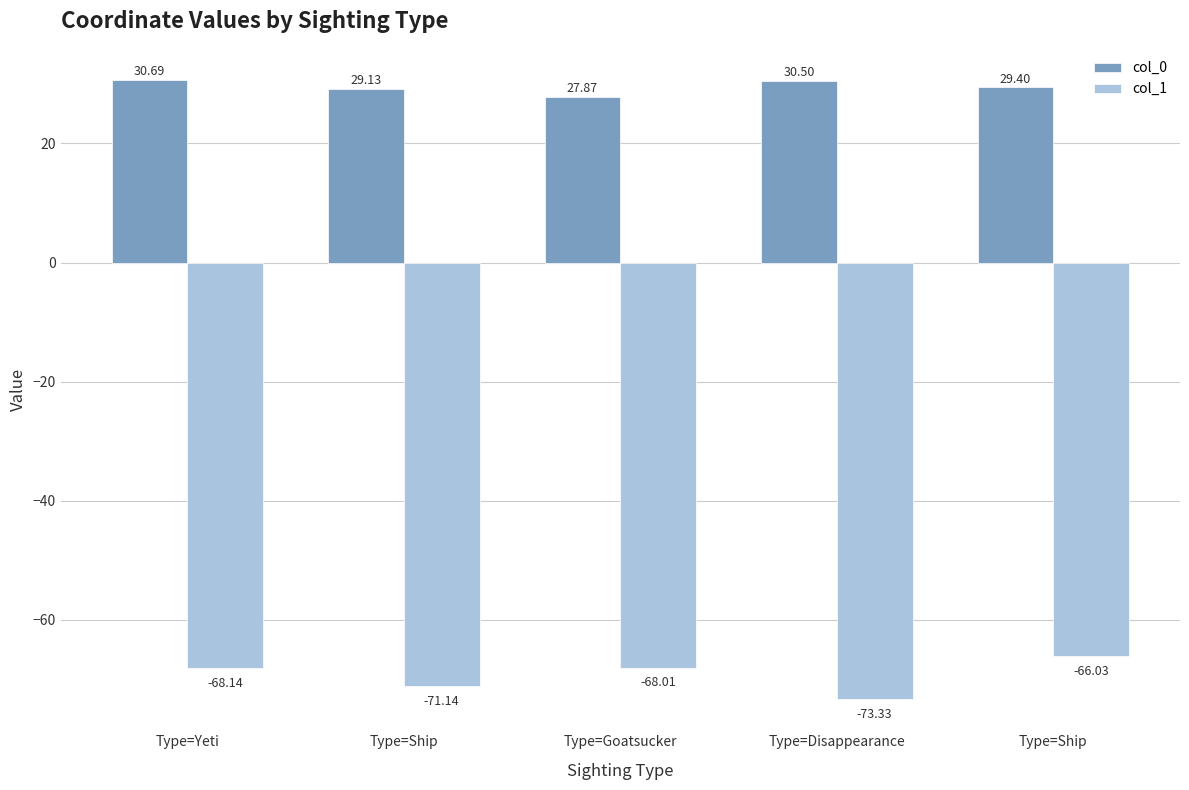

What is the average value of the col_0 series?

29.5